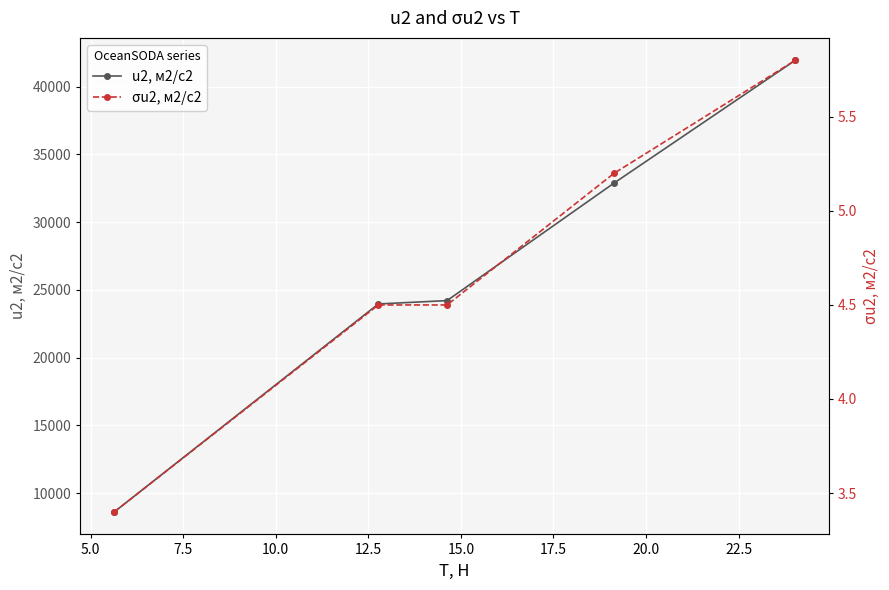

What is the minimum value shown in the chart?

3.4